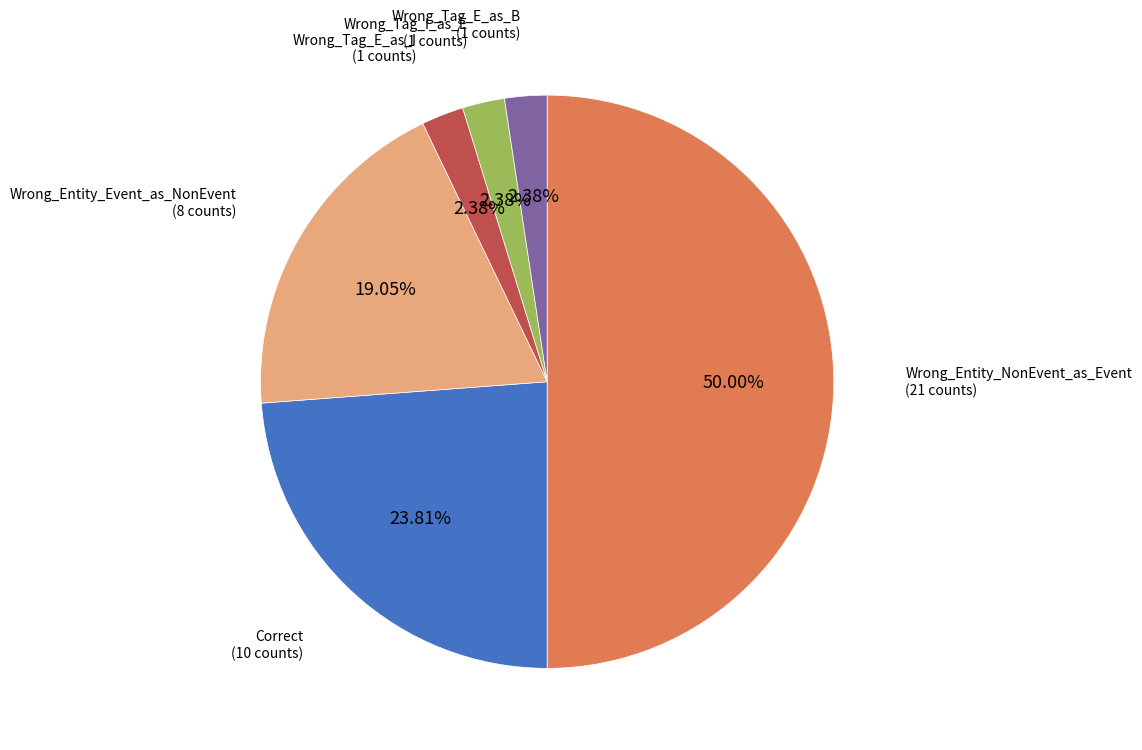

What percentage is the Wrong_Entity_Event_as_NonEvent slice, to the nearest percent?

19%